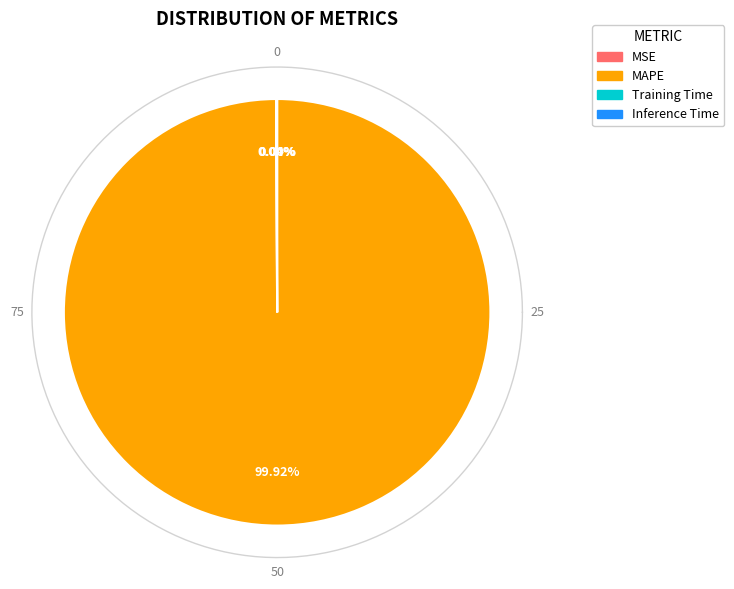

Between Inference Time and MAPE, which is larger?

MAPE